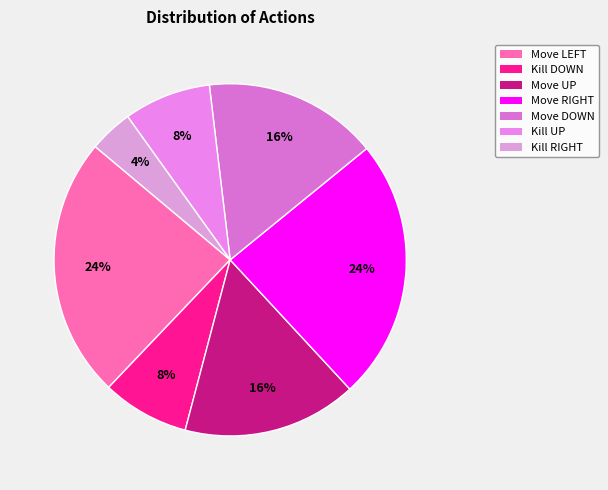

Which category has the biggest portion of the pie?

Move LEFT